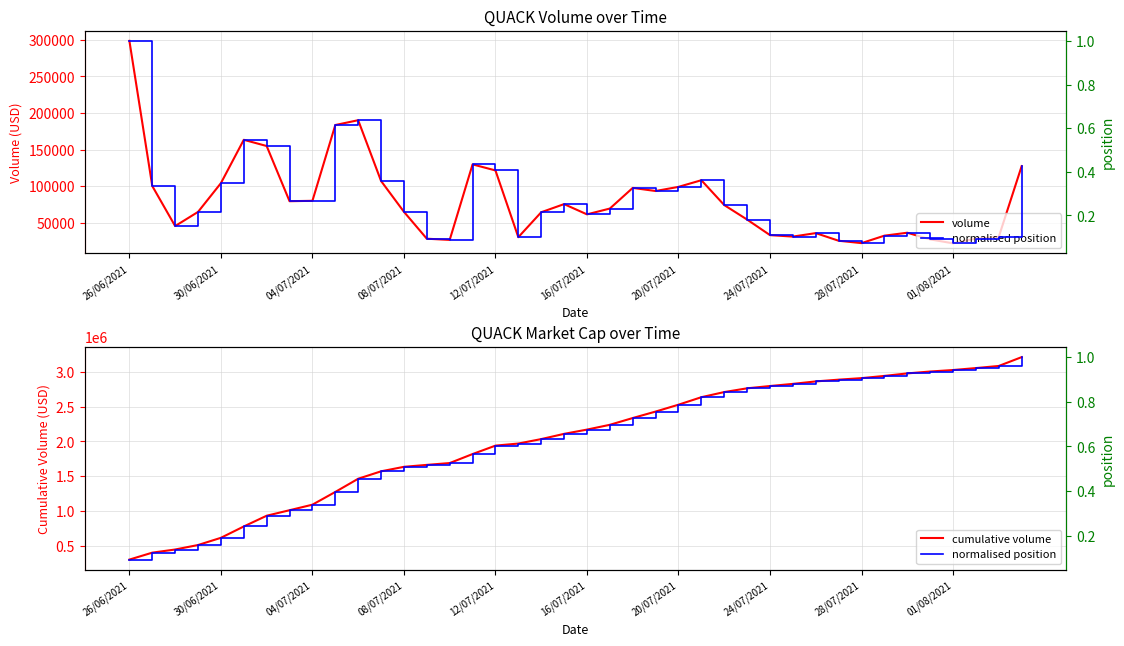

True or false: normalised position and volume intersect in this chart.

False